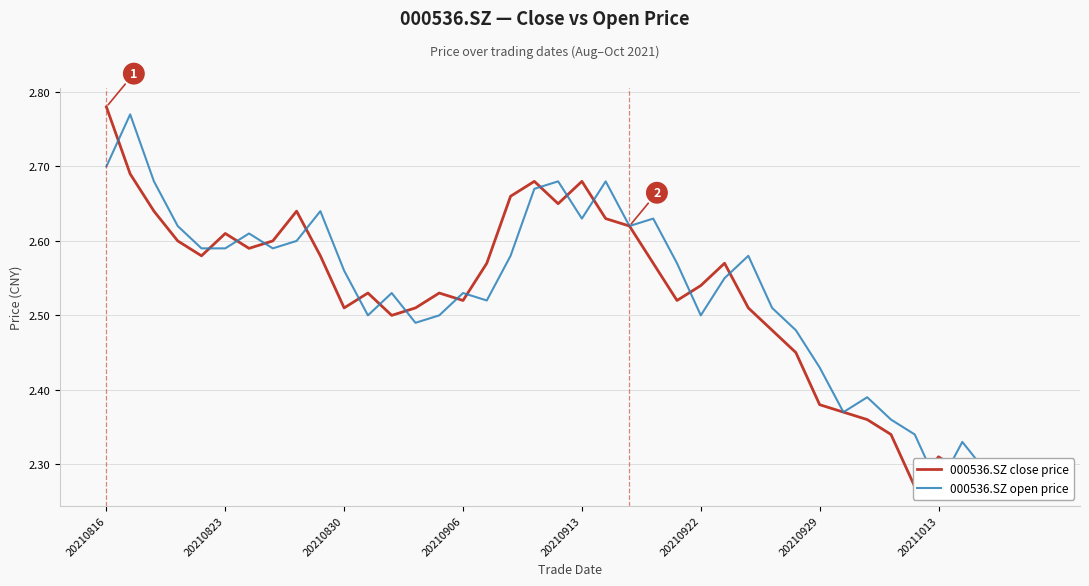

True or false: 000536.SZ open price and 000536.SZ close price cross at least once.

True